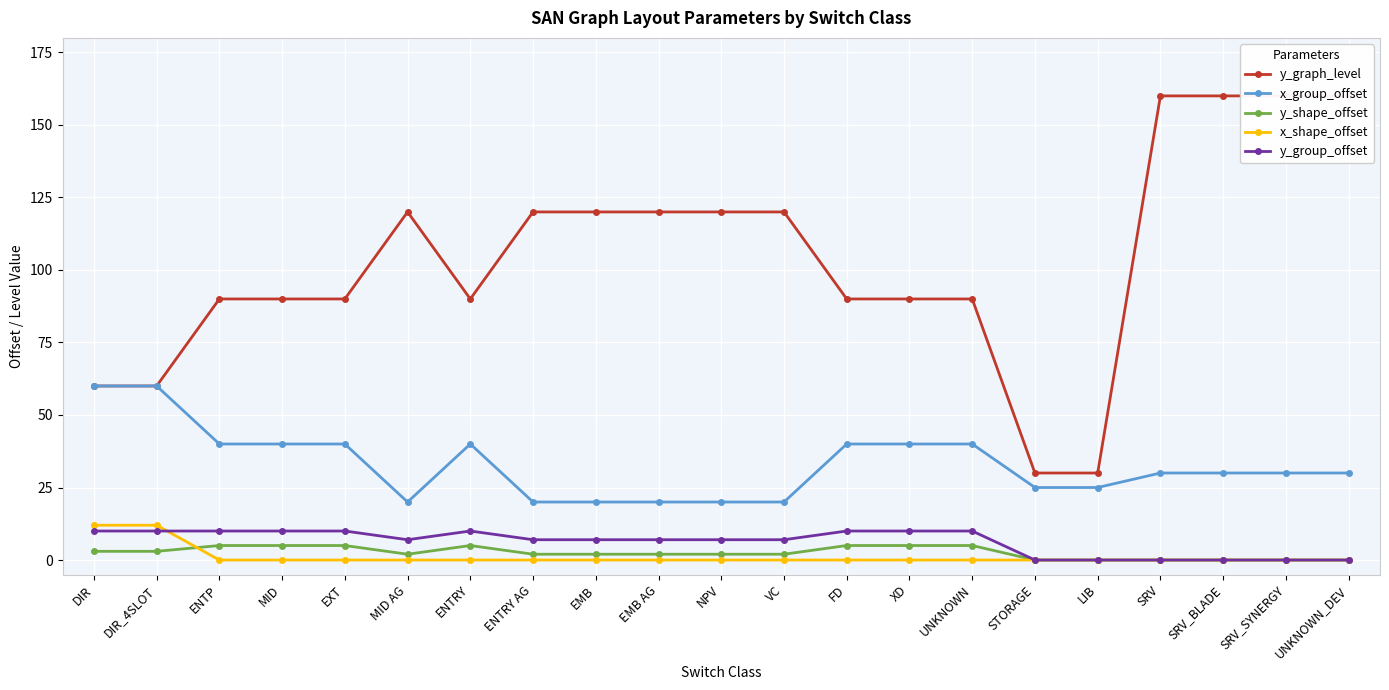

How many y_graph_level values are between 90 and 120?

13